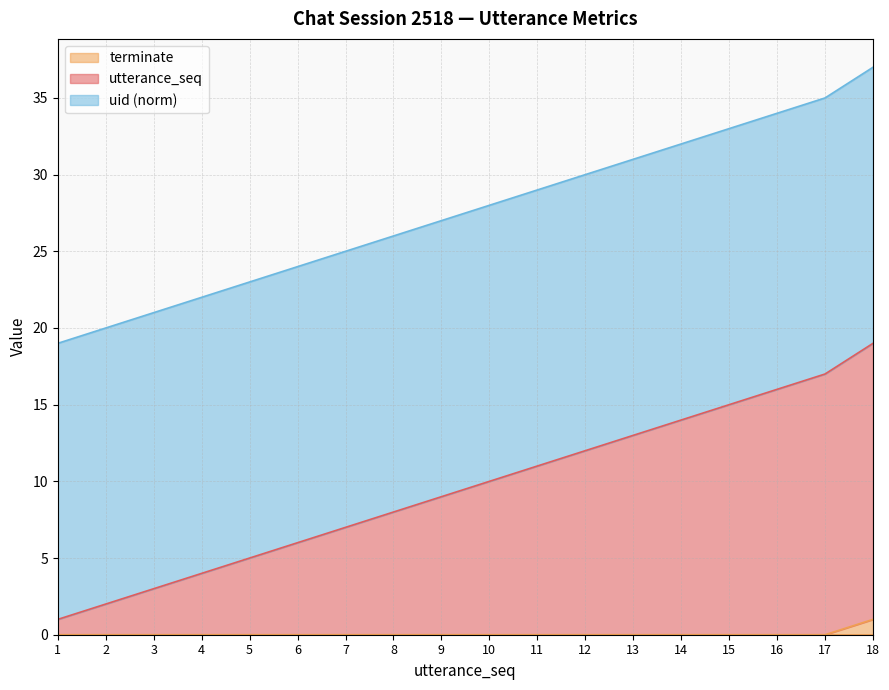

The terminate series shows 0 at 6. True or false?

True